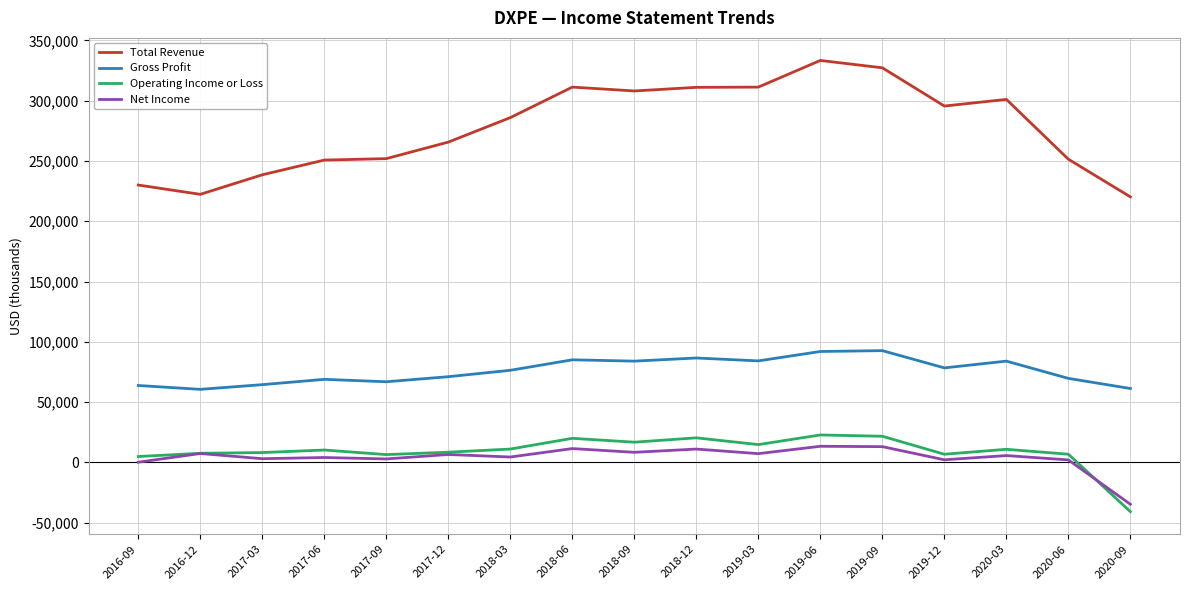

What is the highest value of the Operating Income or Loss series?

22800